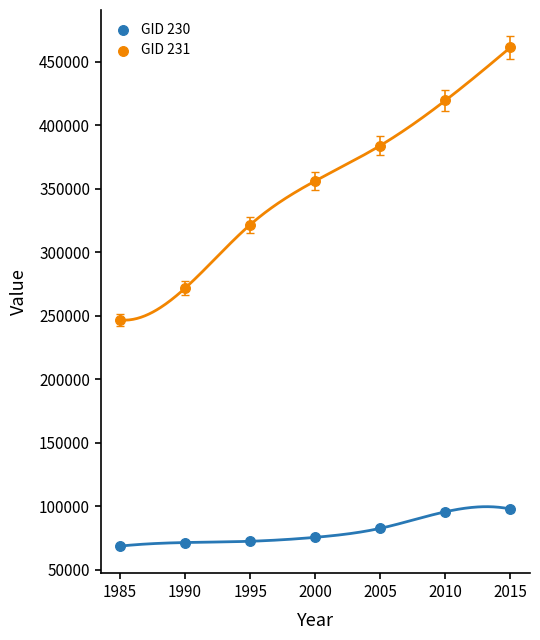

What are all the series names shown in the legend?

GID 230, GID 231